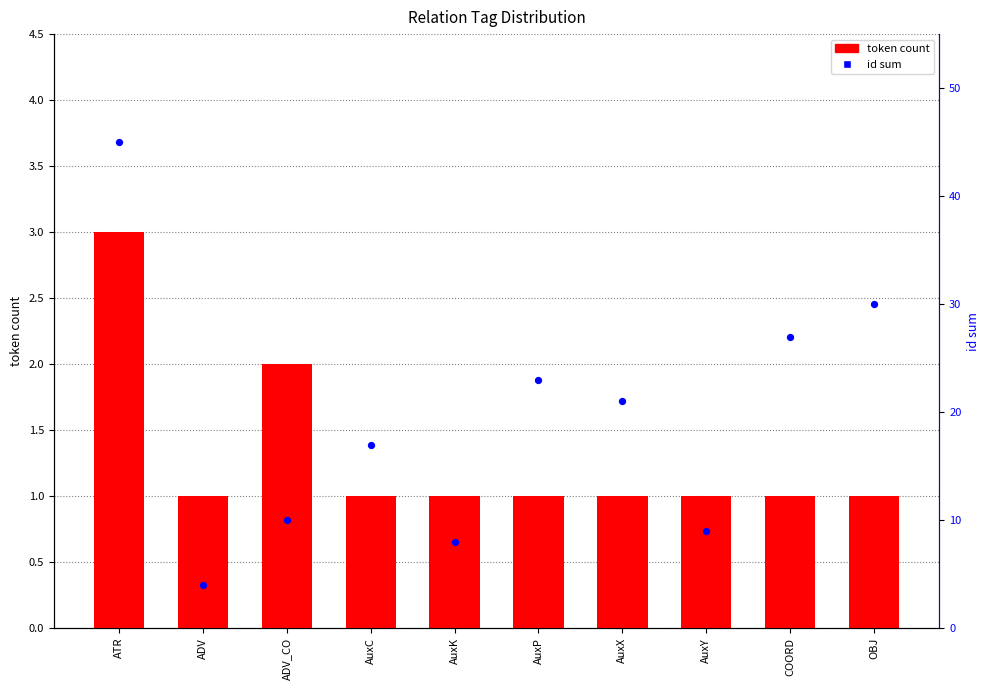

Which series contains the highest Y value?

id sum